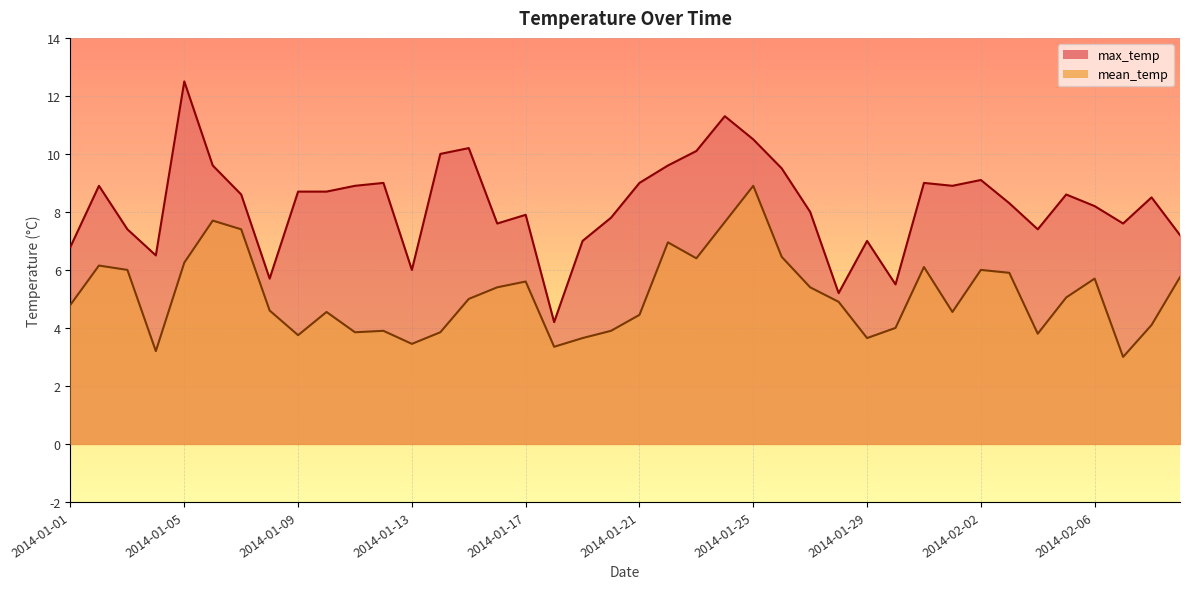

Does the chart display data point markers on the line(s)?

No